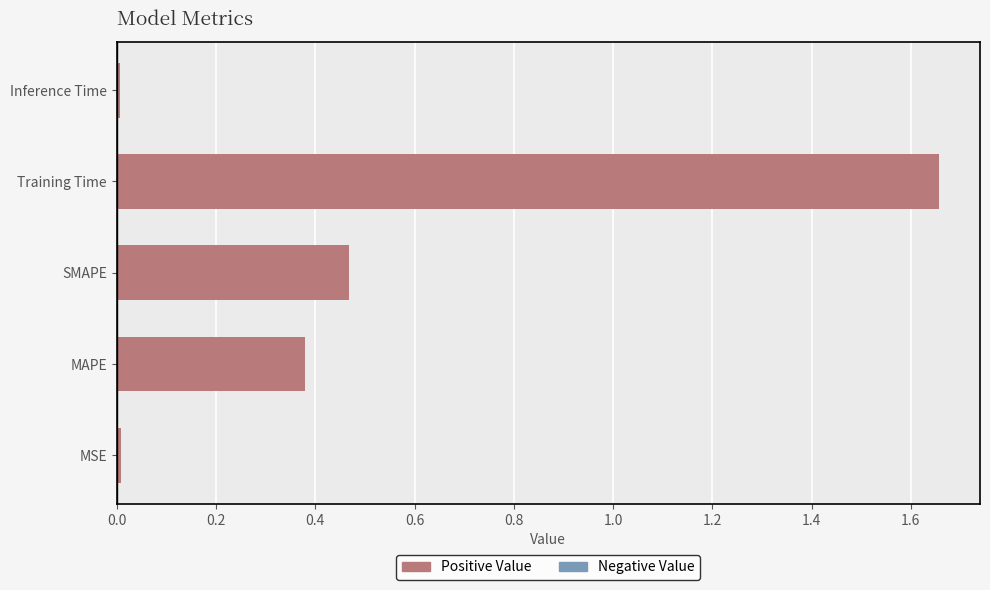

Which has a higher value, MAPE or Inference Time?

MAPE